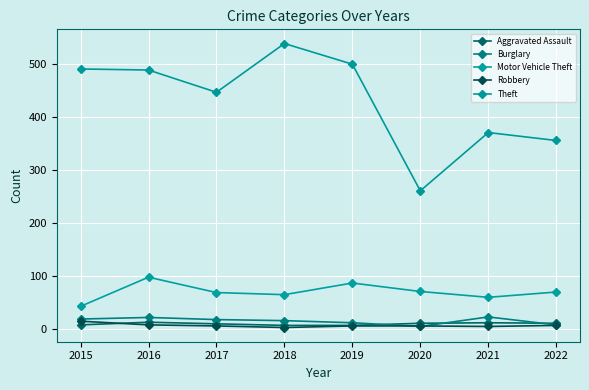

True or false: Burglary and Motor Vehicle Theft intersect in this chart.

False